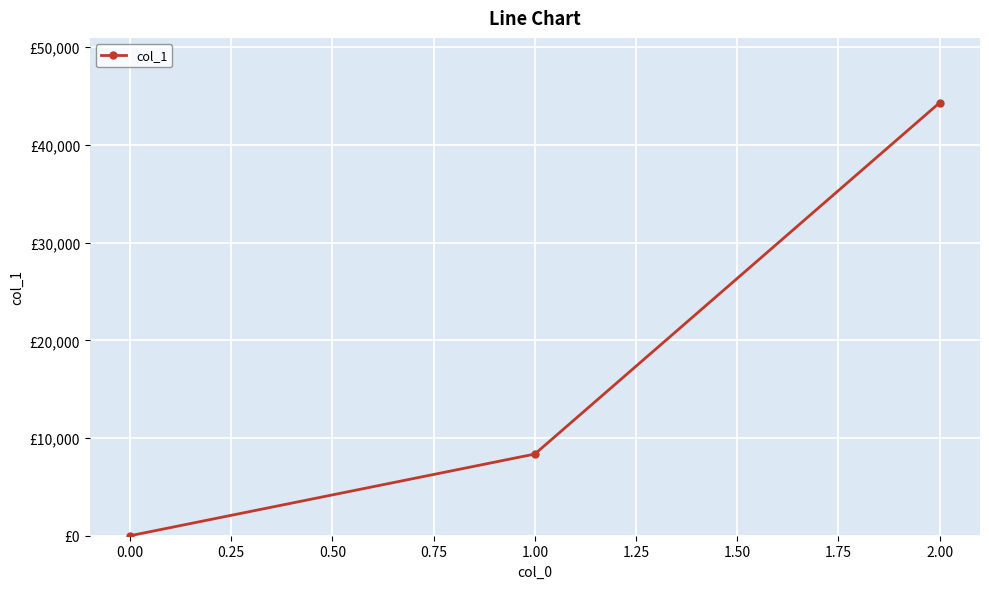

Does the chart have visible grid lines?

Yes